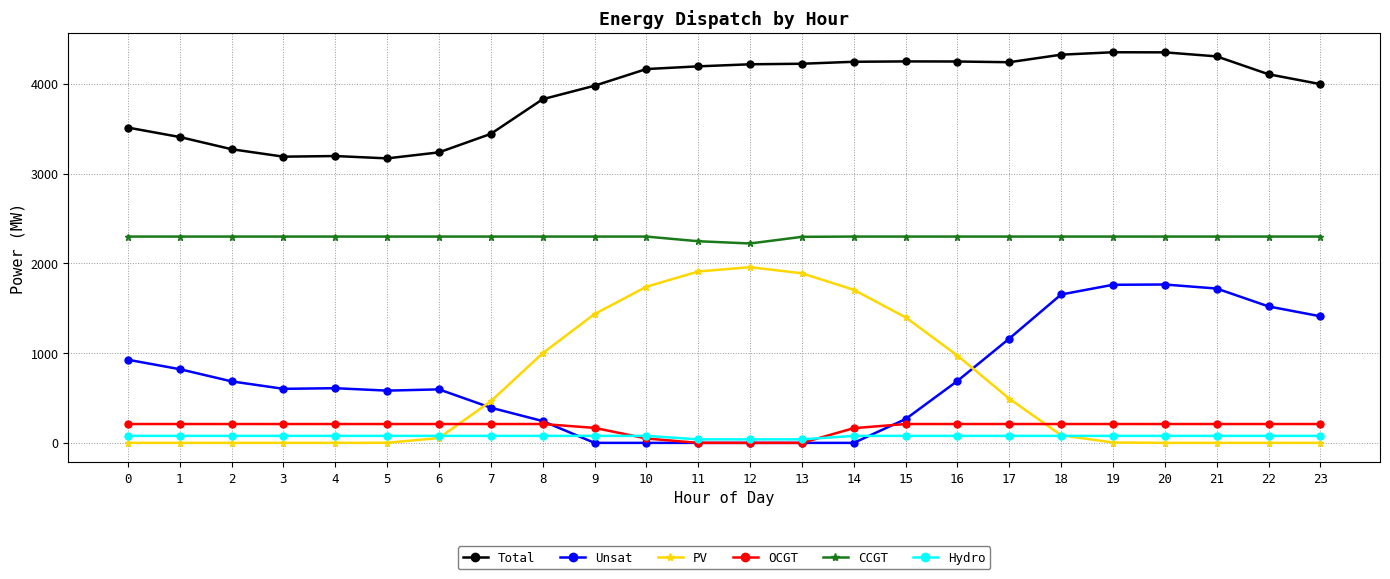

True or false: PV has more than 0 points higher than both neighbors.

True